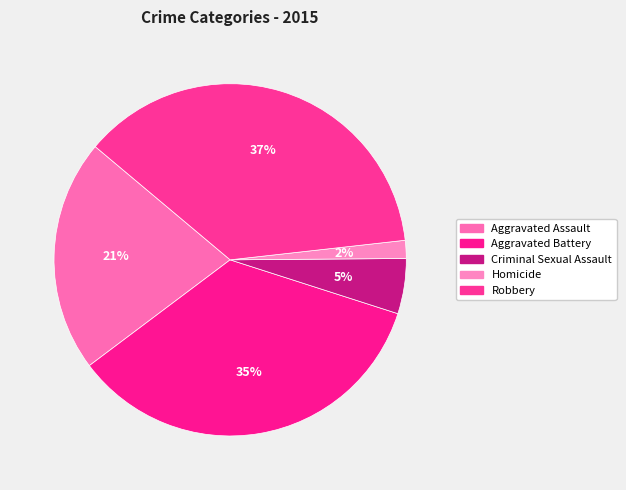

What is the ratio of the value at Aggravated Battery to the value at Robbery?

0.9